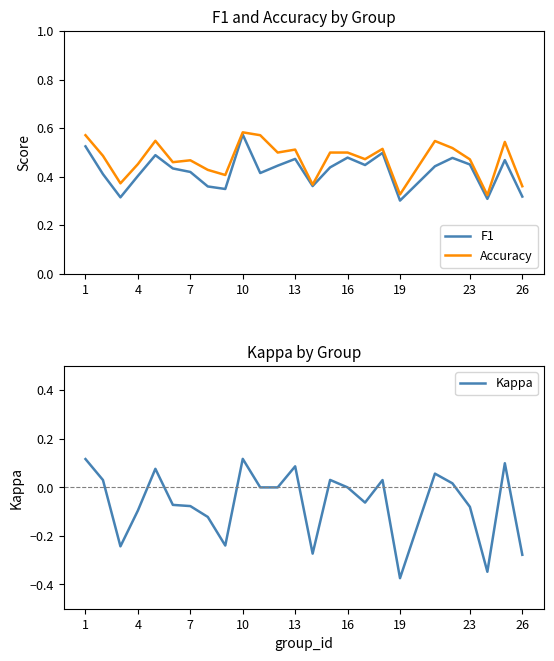

Reading right to left, transcribe all the data shown in this chart.

F1: 0.3	0.5	0.3	0.5	0.5	0.4	0.3	0.5	0.4	0.5	0.4	0.4	0.5	0.4	0.4	0.6	0.3	0.4	0.4	0.4	0.5	0.4	0.3	0.4	0.5
Accuracy: 0.4	0.5	0.3	0.5	0.5	0.5	0.3	0.5	0.5	0.5	0.5	0.4	0.5	0.5	0.6	0.6	0.4	0.4	0.5	0.5	0.5	0.5	0.4	0.5	0.6
Kappa: -0.3	0.1	-0.3	-0.1	0.0	0.1	-0.4	0.0	-0.1	0.0	0.0	-0.3	0.1	0.0	0.0	0.1	-0.2	-0.1	-0.1	-0.1	0.1	-0.1	-0.2	0.0	0.1